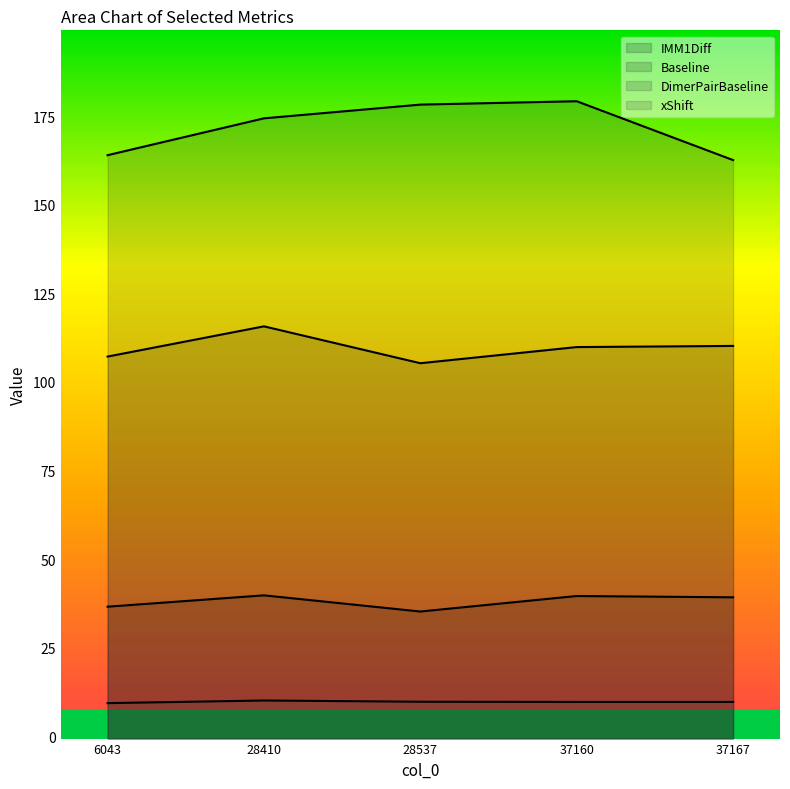

Rank the categories by IMM1Diff value from highest to lowest.

28410, 37160, 37167, 6043, 28537